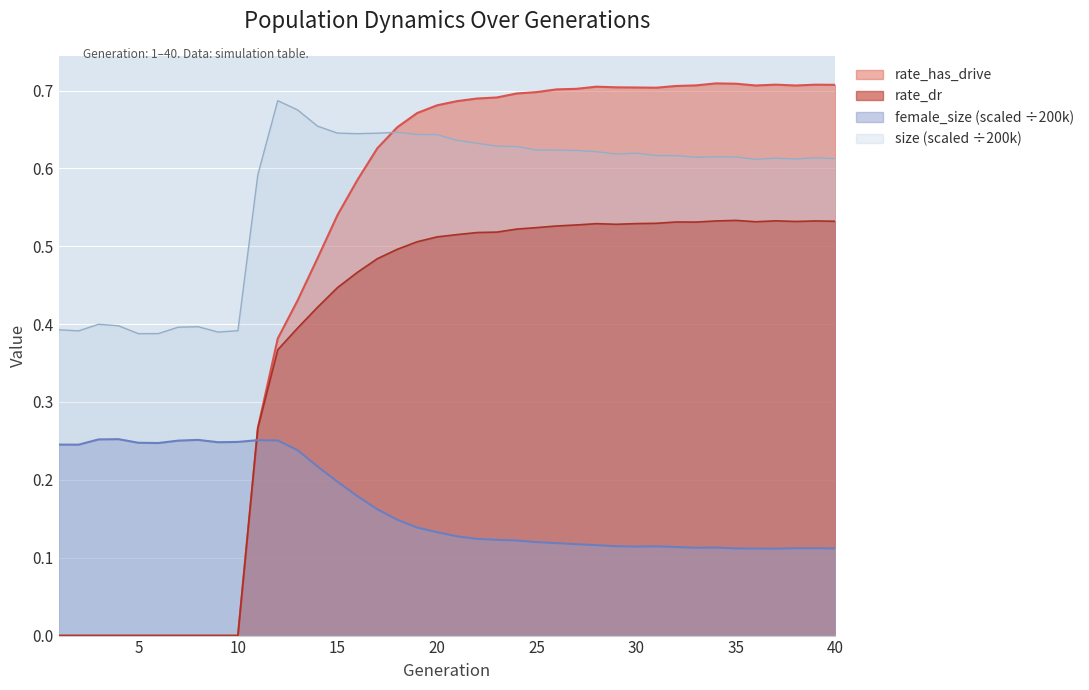

In rate_dr, how many points are lower than both neighbors (excluding endpoints)?

4